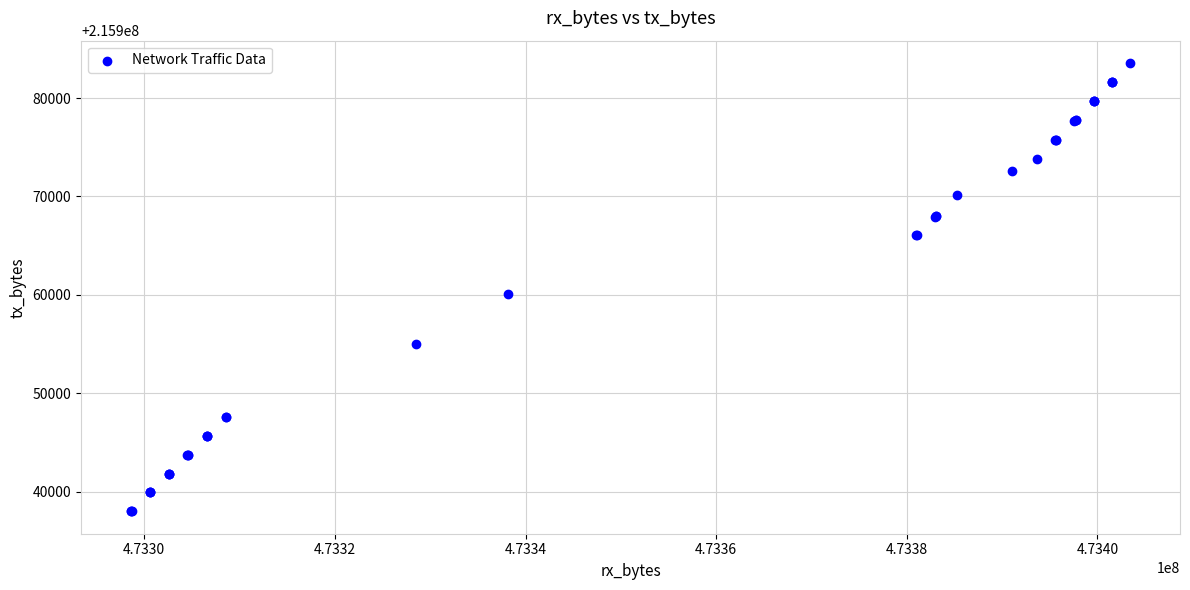

What Y value in the scatter plot is closest to 215960782?

215960095